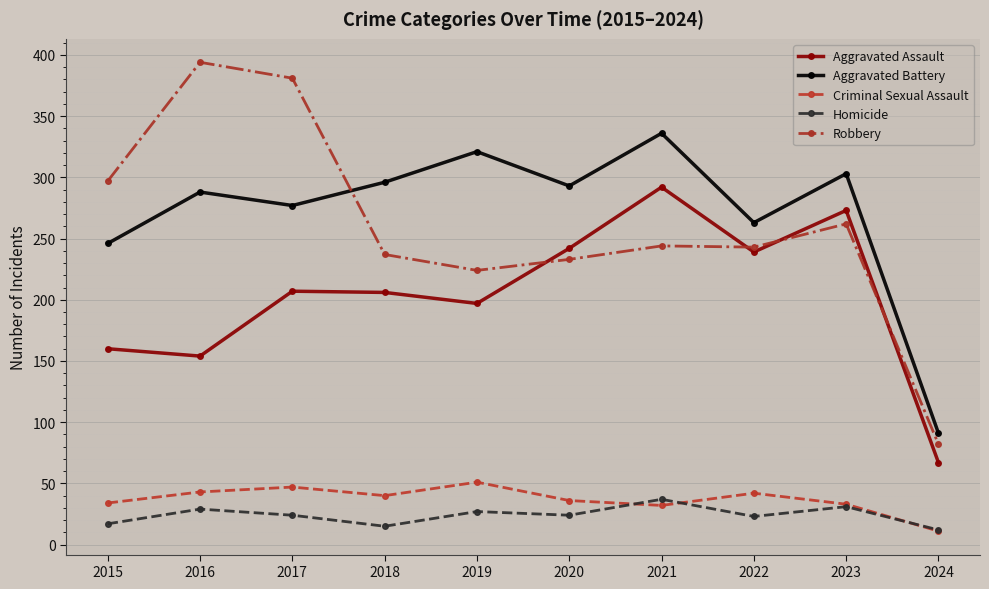

Where is the first local minimum for Aggravated Battery?

2017